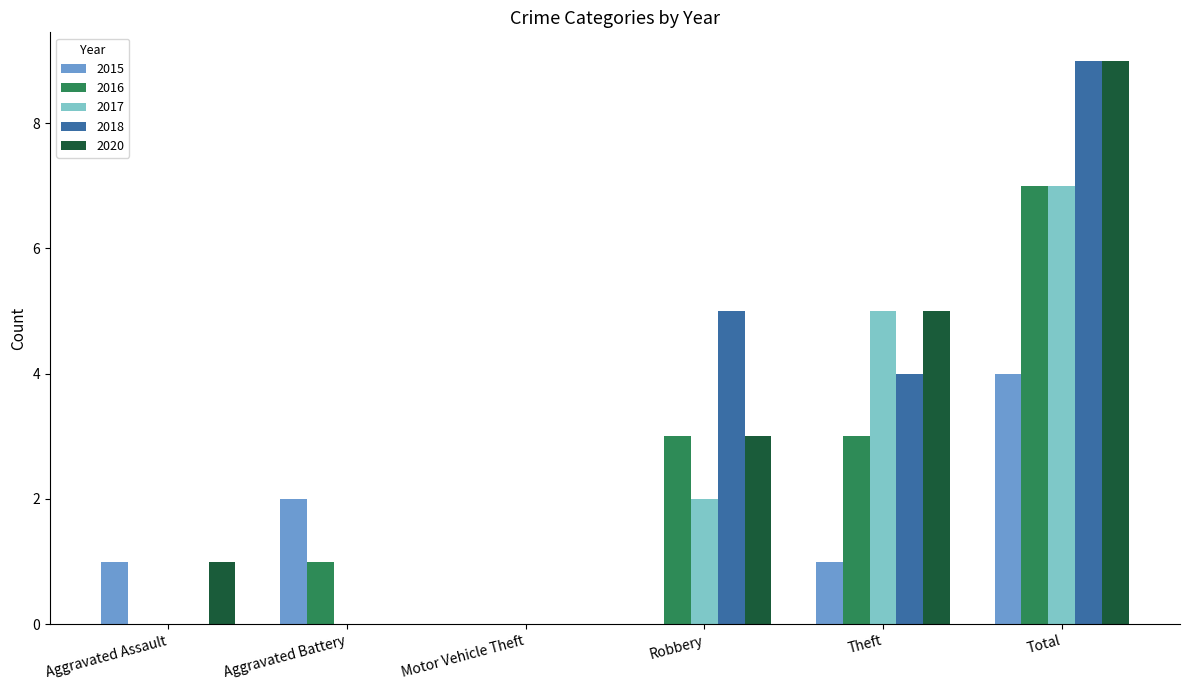

Reading left to right, list all the values displayed in this chart.

2015: 1	2	0	0	1	4
2016: 0	1	0	3	3	7
2017: 0	0	0	2	5	7
2018: 0	0	0	5	4	9
2020: 1	0	0	3	5	9